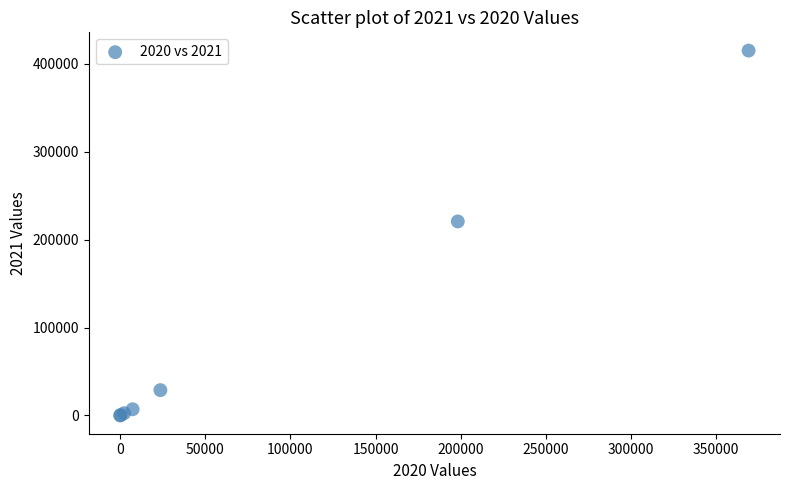

What Y value in the scatter plot is closest to 207479?

220650.2